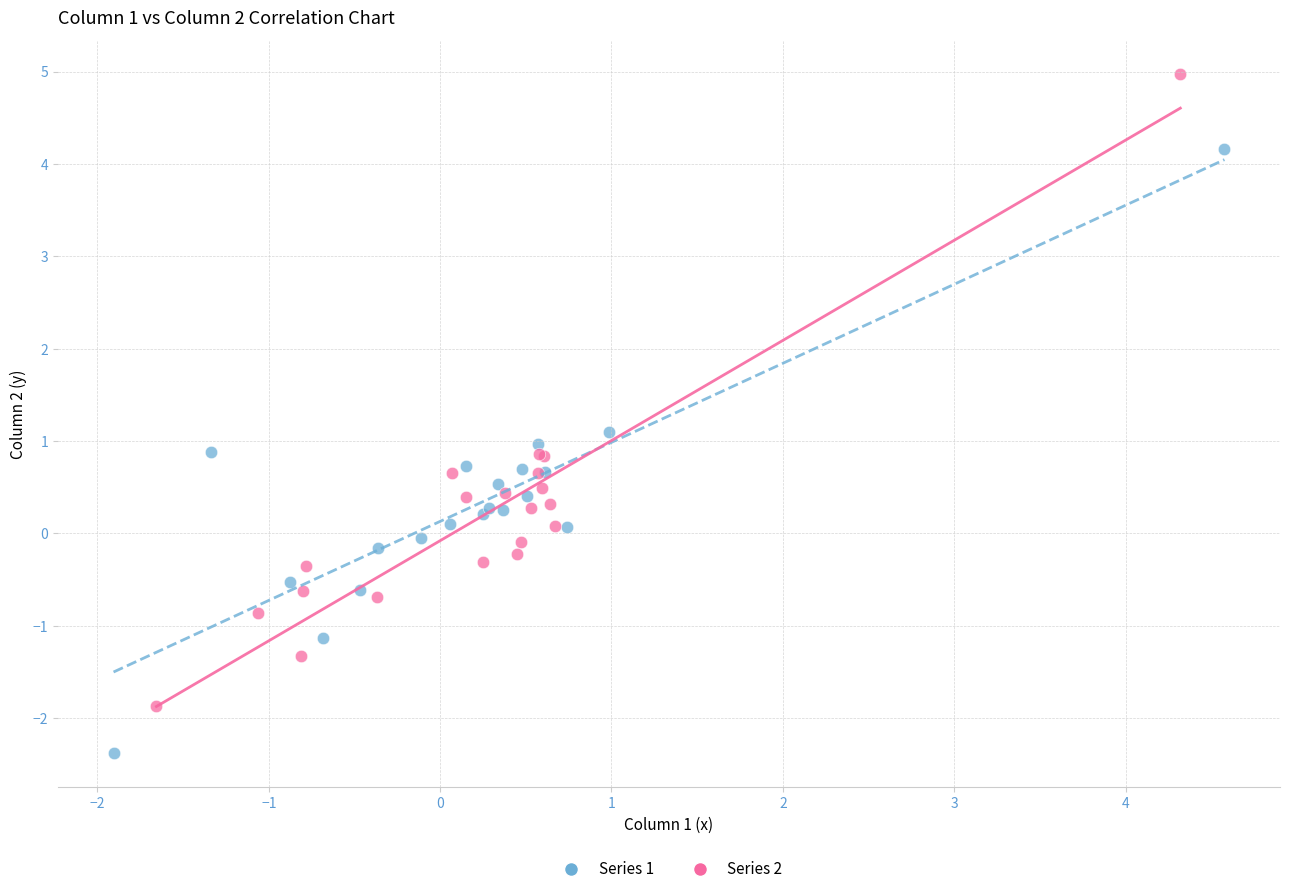

Which series contains the lowest Y value?

Series 1